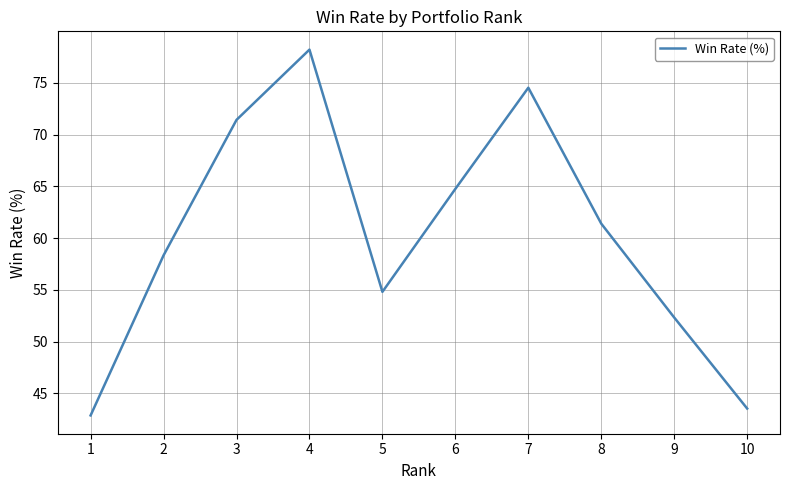

Rank the categories by value from highest to lowest.

4, 7, 3, 6, 8, 2, 5, 9, 10, 1